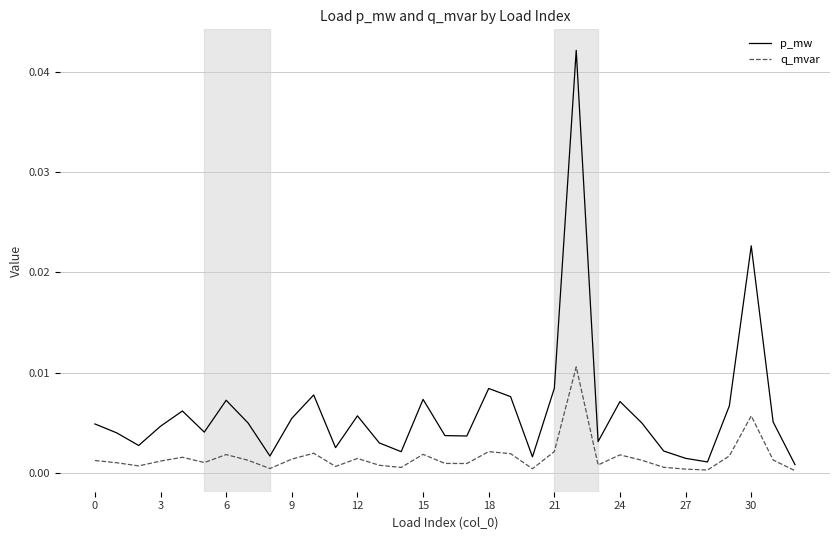

How many lines are shown in the chart?

2